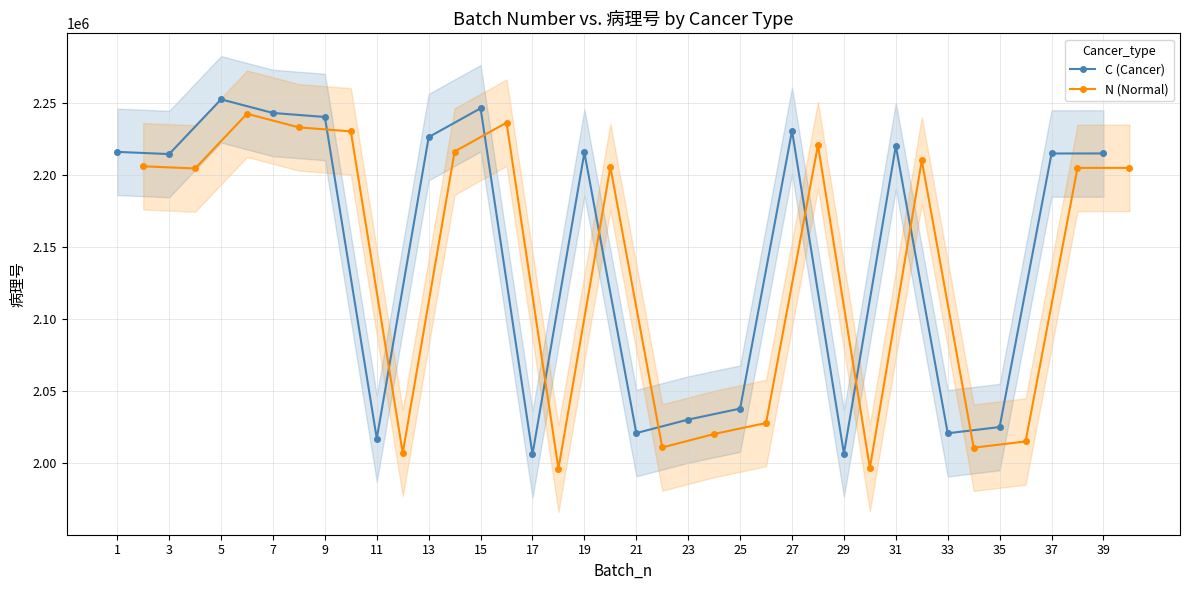

What is the value of the N (Normal) point at the 2nd from the left?

2204581